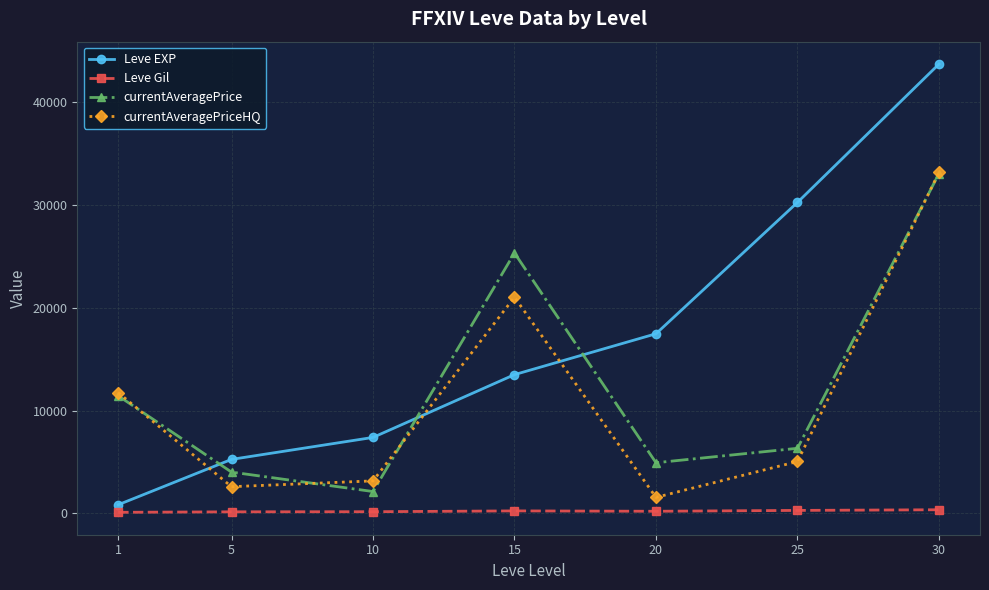

True or false: Leve Gil and currentAveragePriceHQ cross at least once.

False